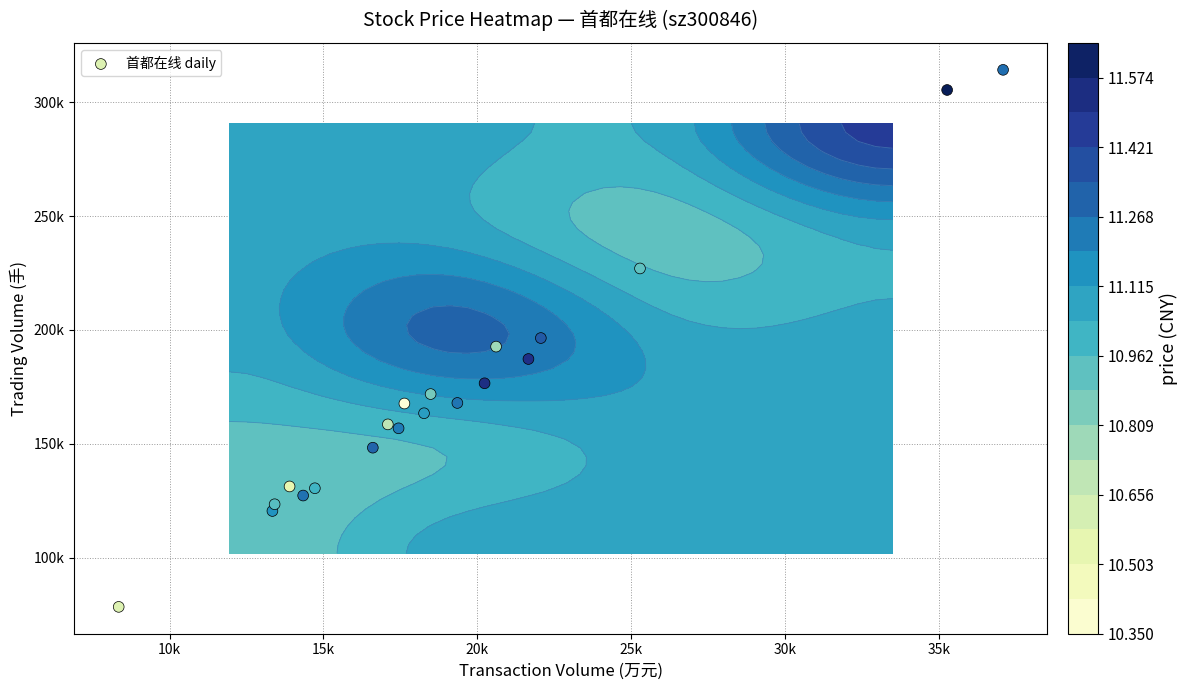

The value at 8 is 276407. True or false?

False